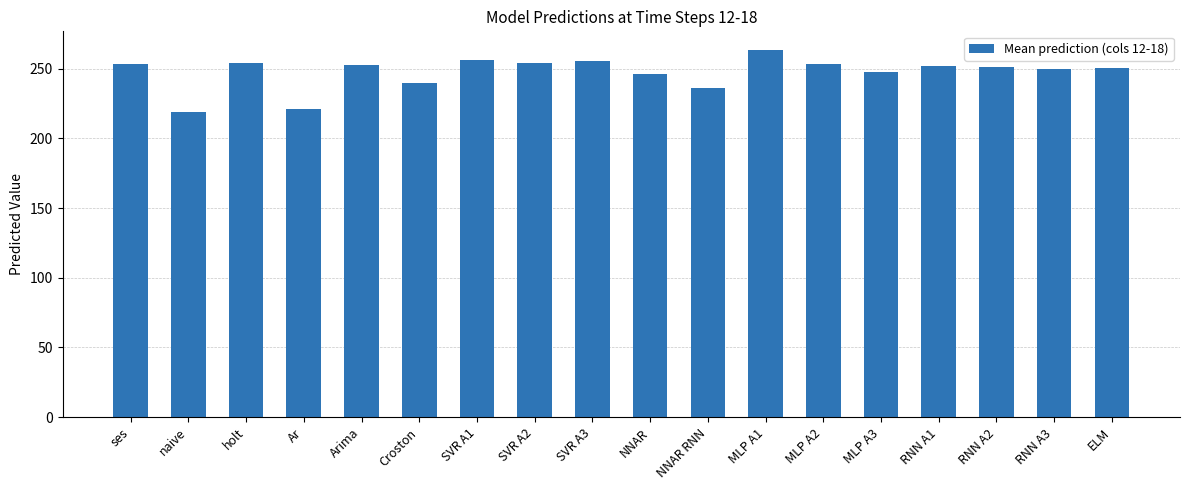

Is it true that the value at Arima is 252.7?

True